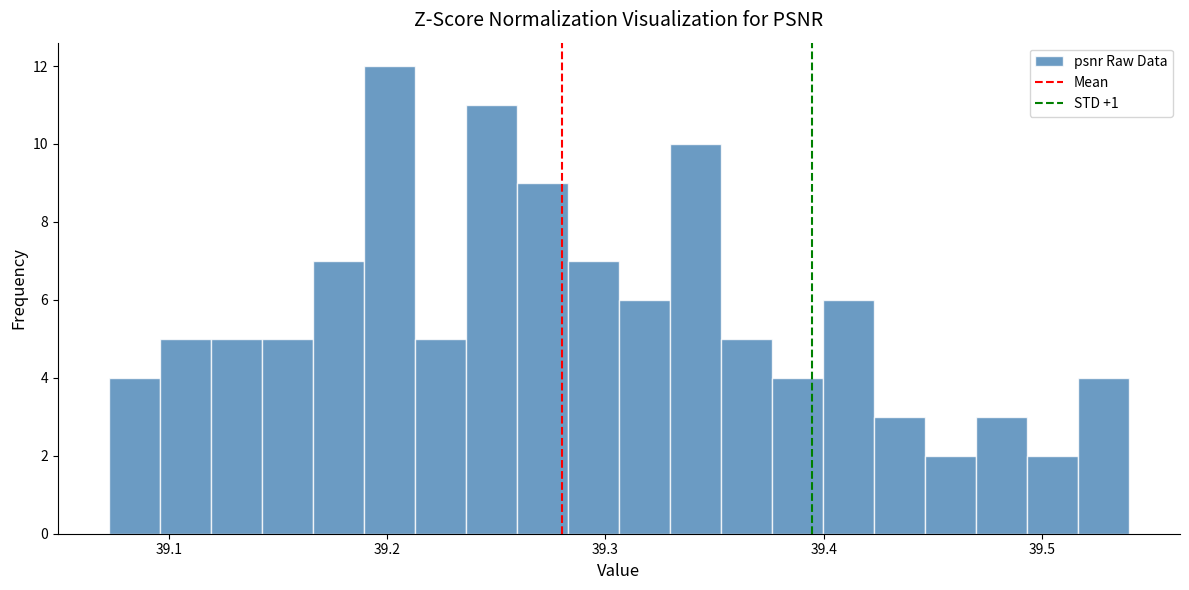

Around what value on the x-axis is the tallest bar? Give the approximate position of its centre, as read against the axis.

39.20